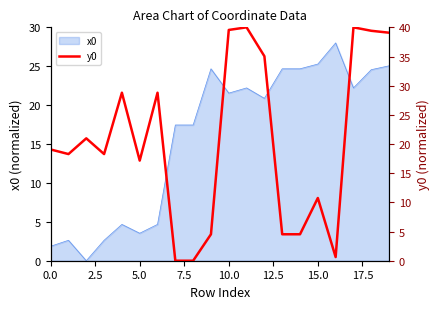

How many lines are shown in the chart?

1